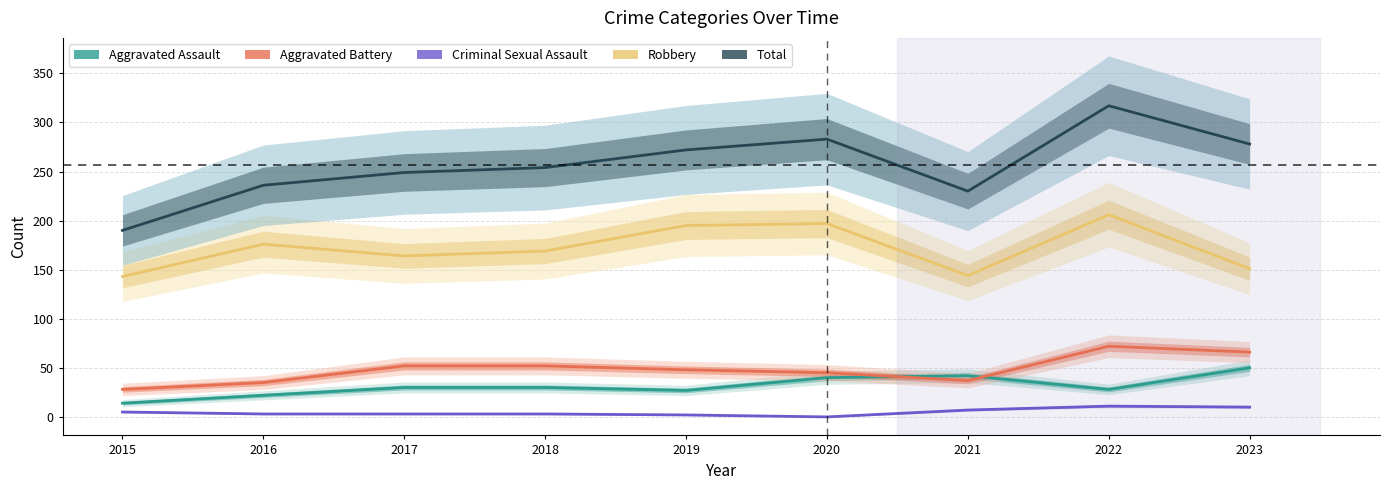

Which series changed the most between 2022 and 2023?

Robbery